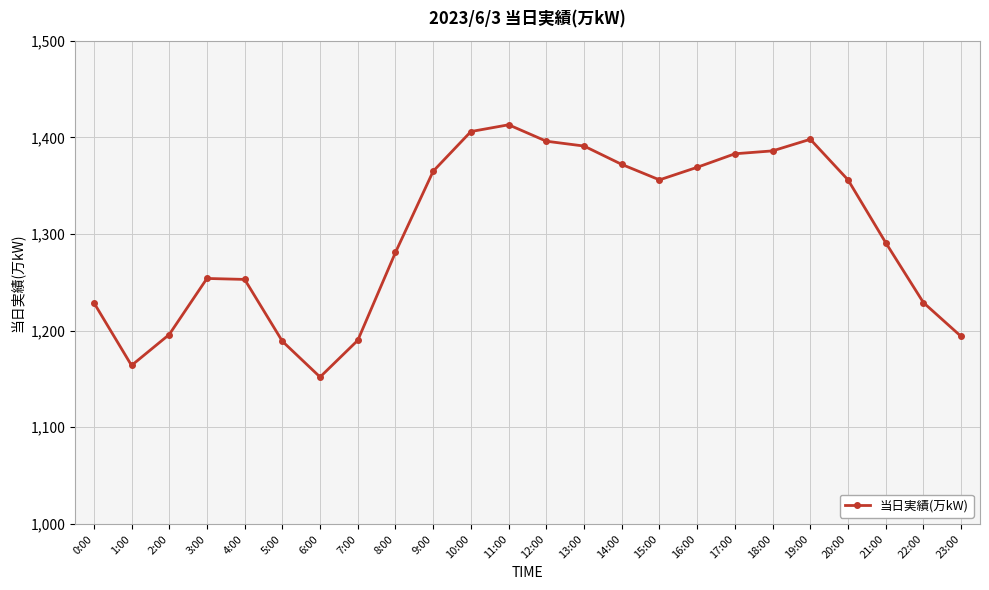

How many values are below 1356?

12